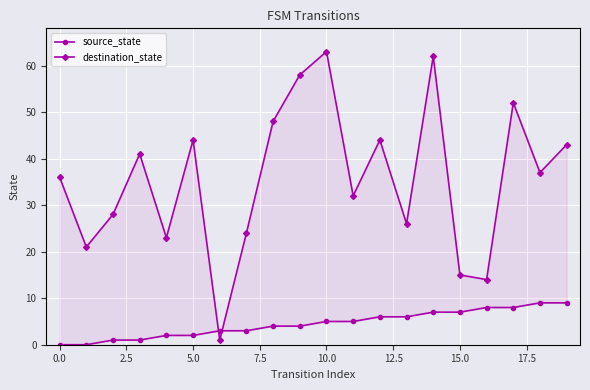

How many times do destination_state and source_state cross each other?

2